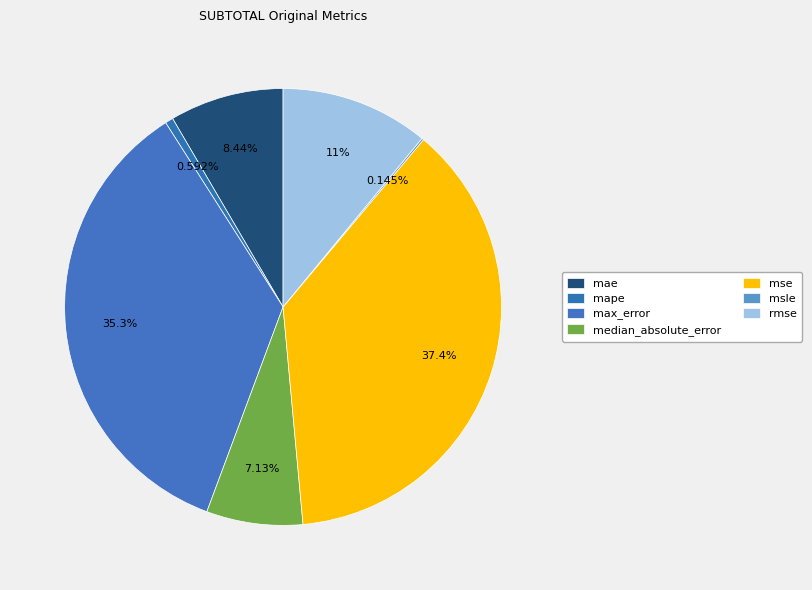

To the nearest percent, what is the difference between the largest and smallest slice percentages?

37%